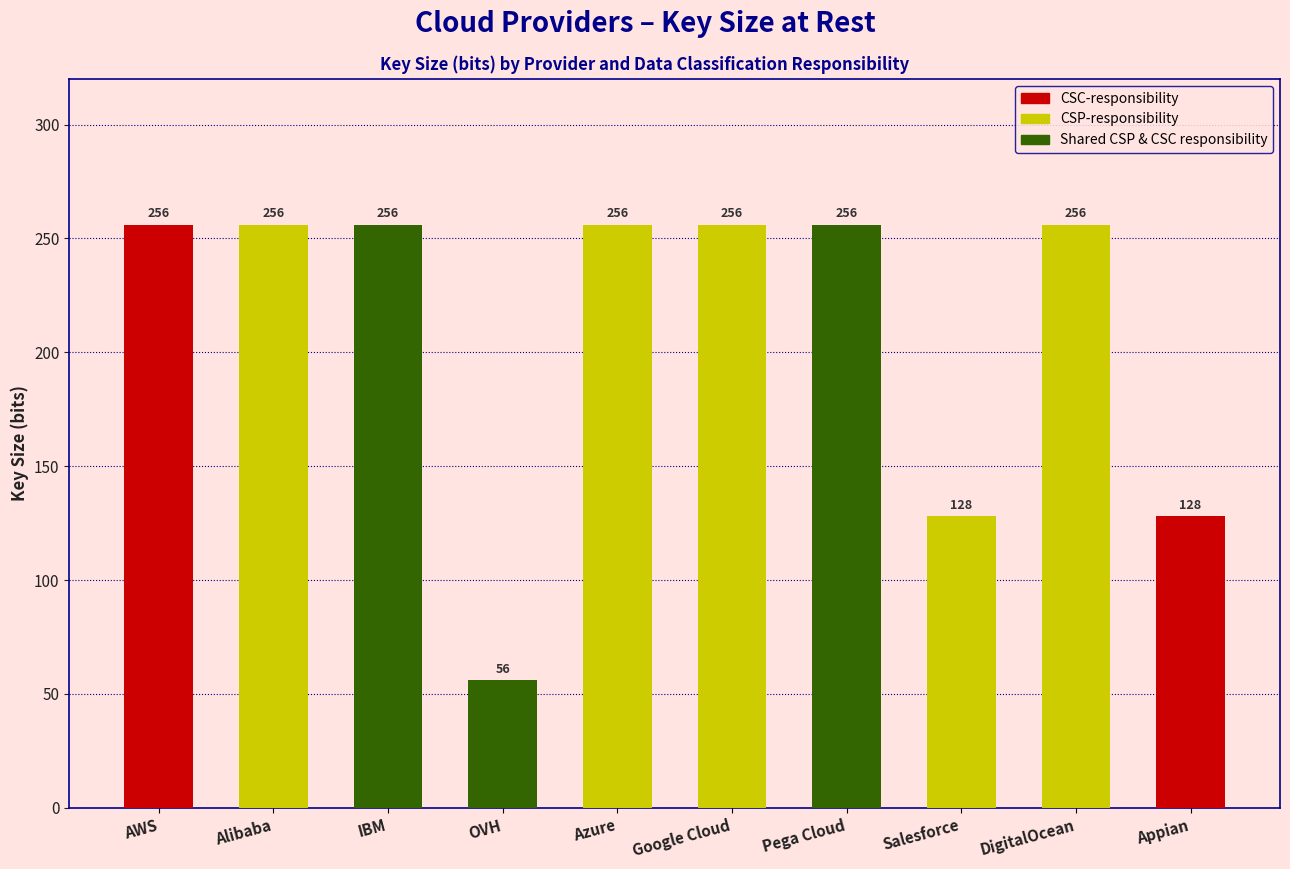

What is the total value across all series at Appian?

128